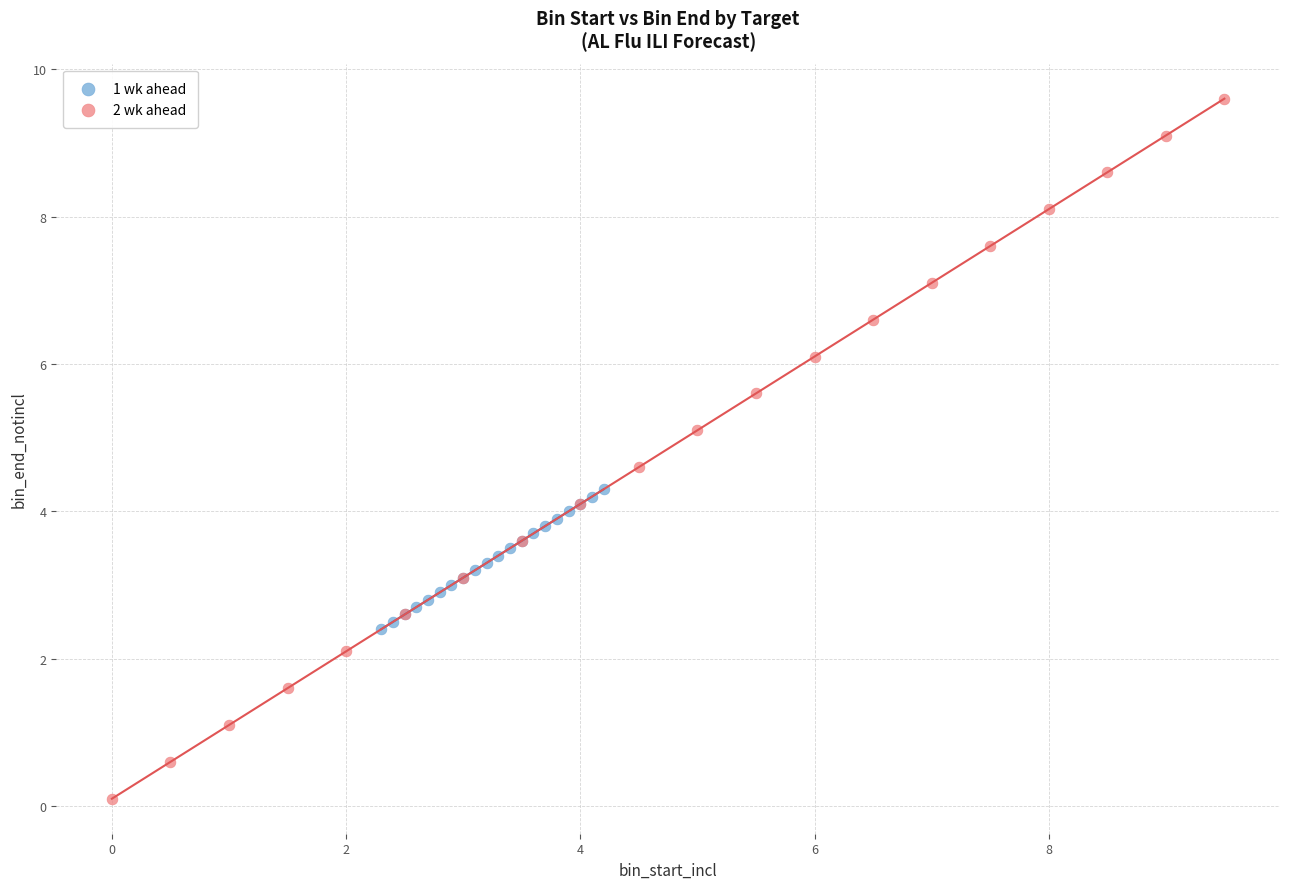

Which series reaches the minimum Y coordinate?

2 wk ahead